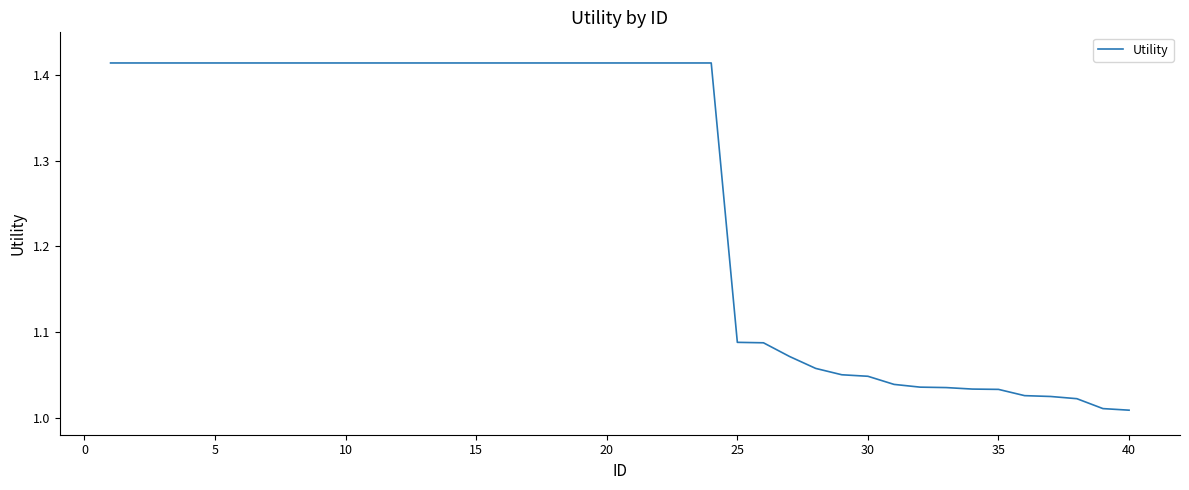

How many categories are shown in the chart?

40